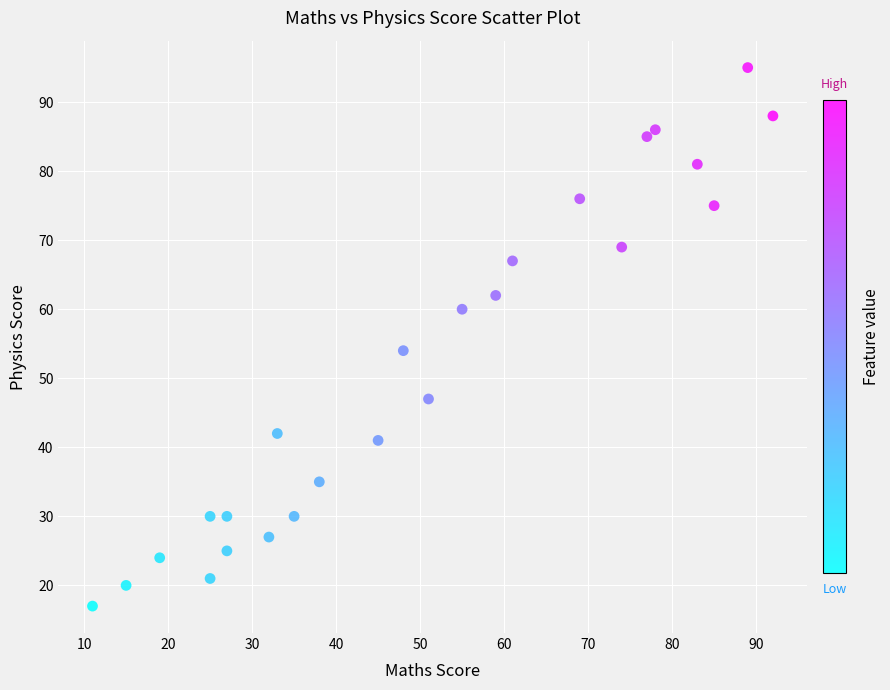

What Y value in the scatter plot is closest to 56?

54